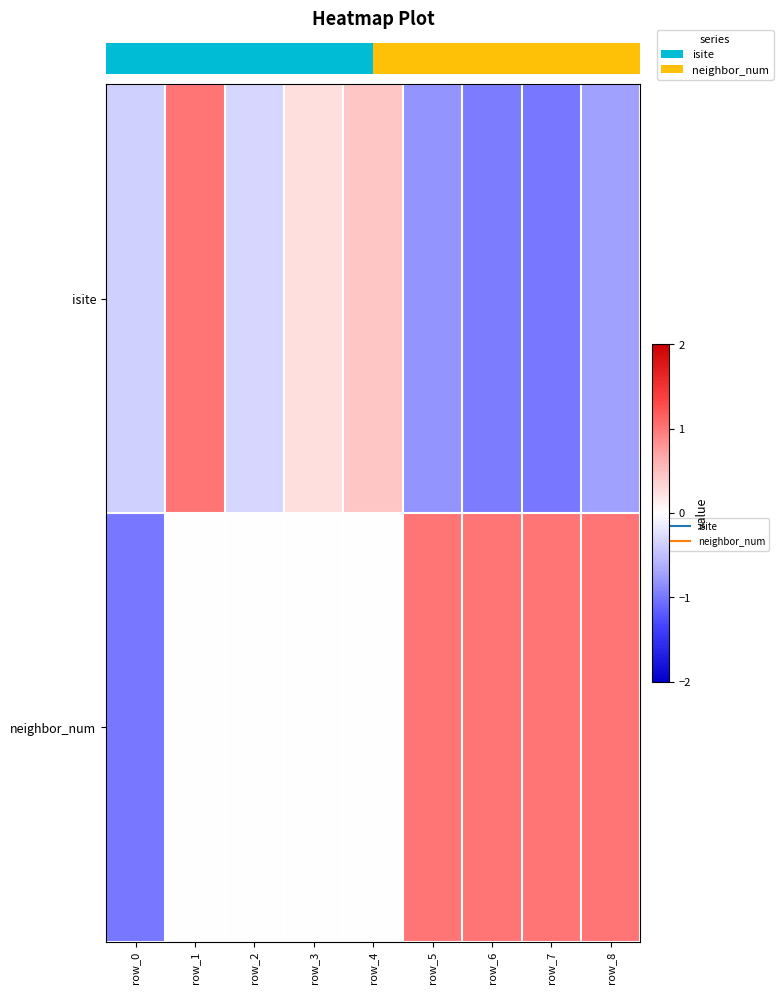

What is the difference between the highest and lowest values at row_1?

1.0